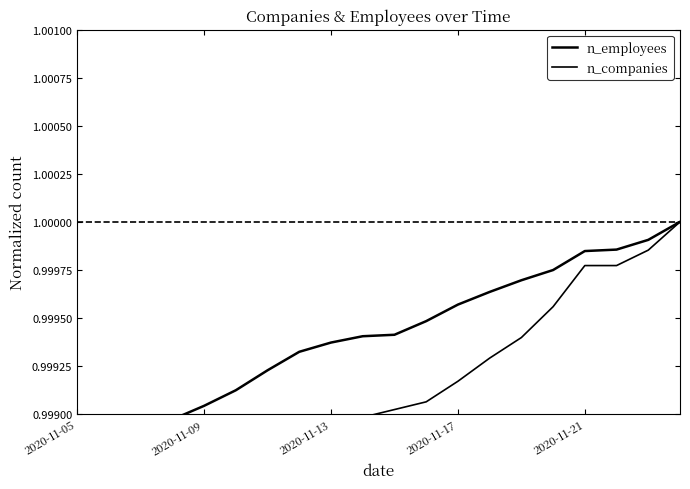

Reading left to right, what are all the values shown in this chart?

n_employees: 1.0	1.0	1.0	1.0	1.0	1.0	1.0	1.0	1.0	1.0	1.0	1.0	1.0	1.0	1.0	1.0	1.0	1.0	1.0	1.0
n_companies: 1.0	1.0	1.0	1.0	1.0	1.0	1.0	1.0	1.0	1.0	1.0	1.0	1.0	1.0	1.0	1.0	1.0	1.0	1.0	1.0